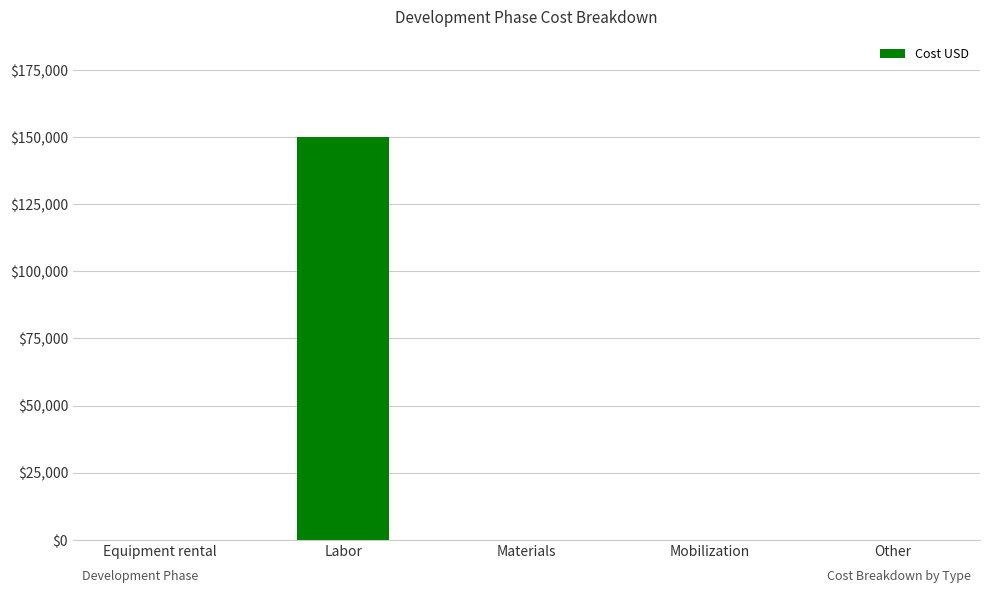

The value at Materials is 0. True or false?

True